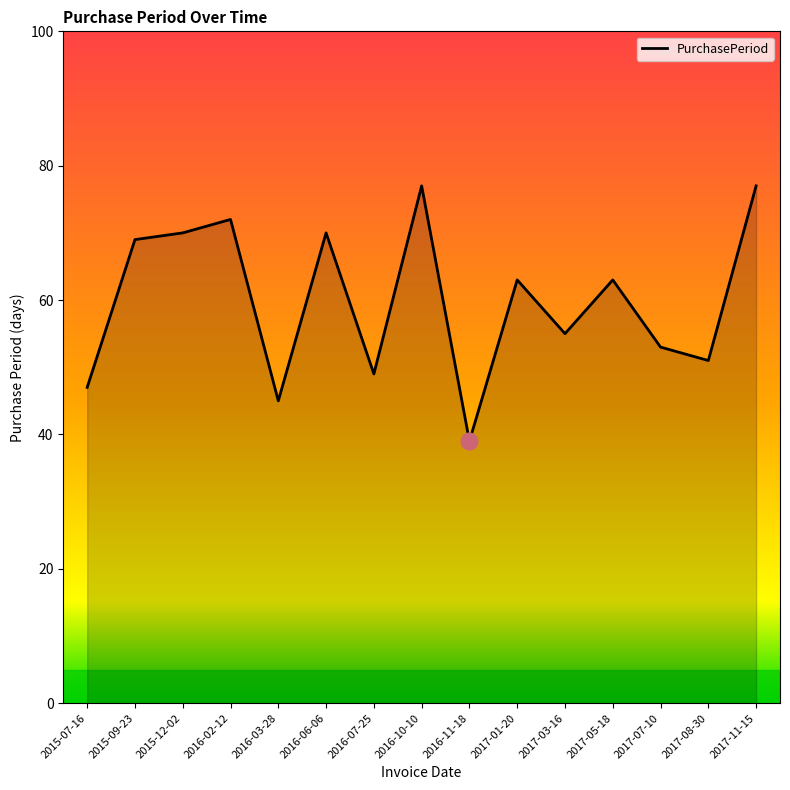

Which has a higher value, 2017-07-10 or 2015-09-23?

2015-09-23